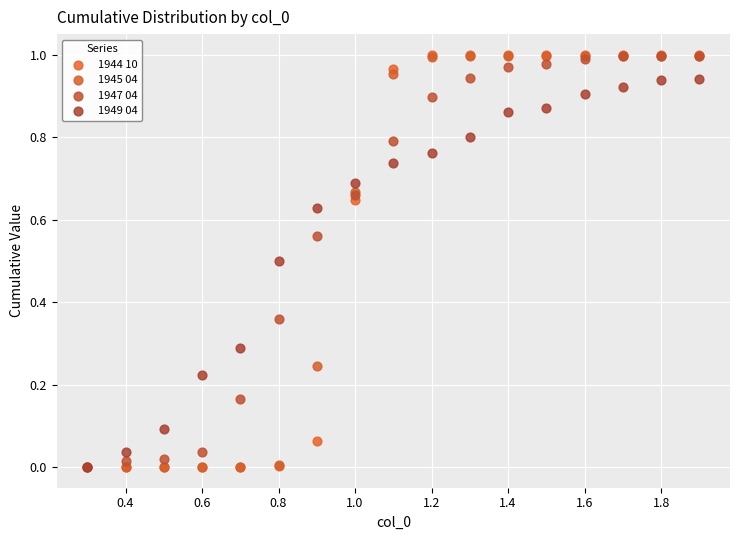

What are all the series names shown in the legend?

1944 10, 1945 04, 1947 04, 1949 04